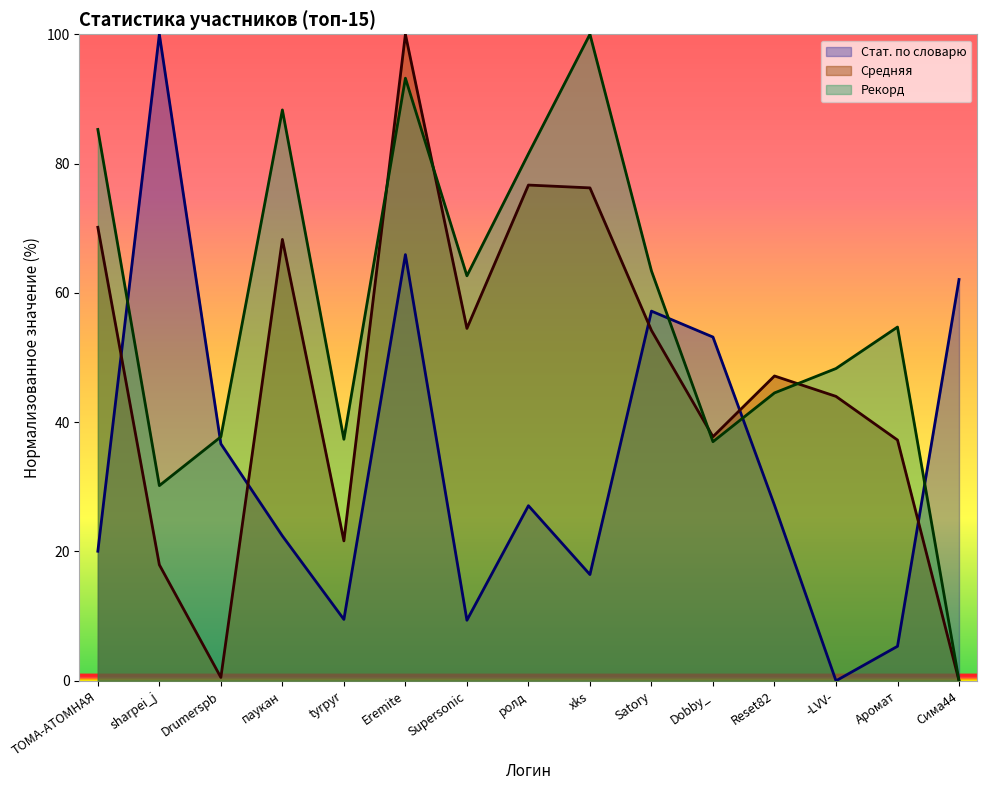

Which category has the highest value in the Стат. по словарю series?

sharpei_j